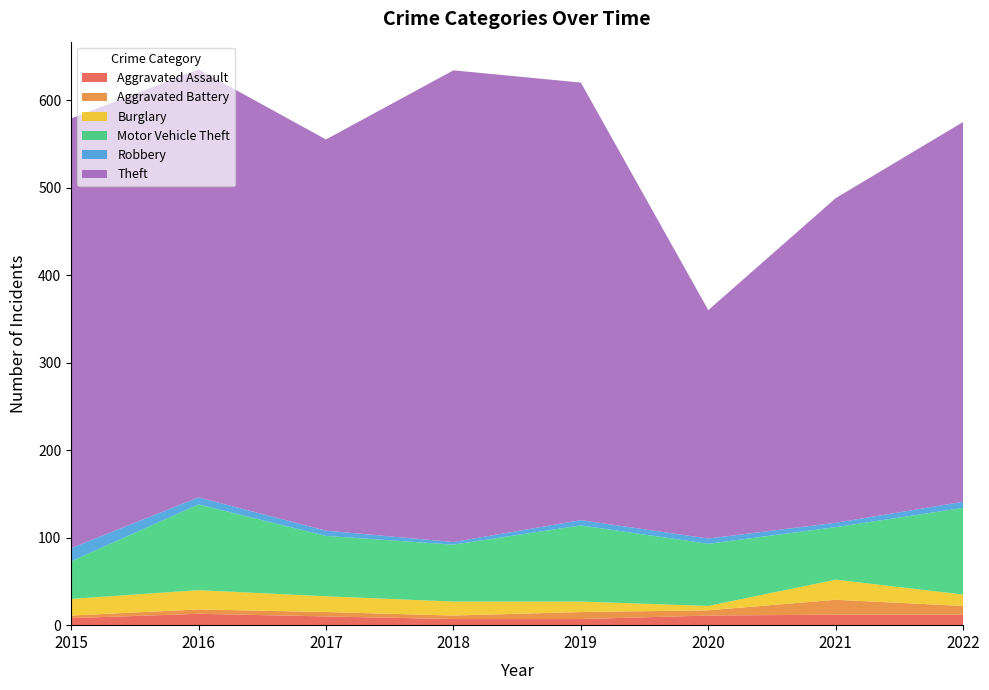

Reading left to right, transcribe all the data shown in this chart.

Aggravated Assault: 2015=8	2016=13	2017=10	2018=7	2019=7	2020=11	2021=12	2022=12
Aggravated Battery: 2015=3	2016=5	2017=5	2018=4	2019=8	2020=6	2021=17	2022=10
Burglary: 2015=19	2016=22	2017=18	2018=16	2019=12	2020=5	2021=23	2022=13
Motor Vehicle Theft: 2015=43	2016=98	2017=69	2018=65	2019=87	2020=71	2021=60	2022=99
Robbery: 2015=15	2016=8	2017=6	2018=3	2019=6	2020=6	2021=5	2022=7
Theft: 2015=491	2016=489	2017=447	2018=539	2019=500	2020=261	2021=371	2022=434